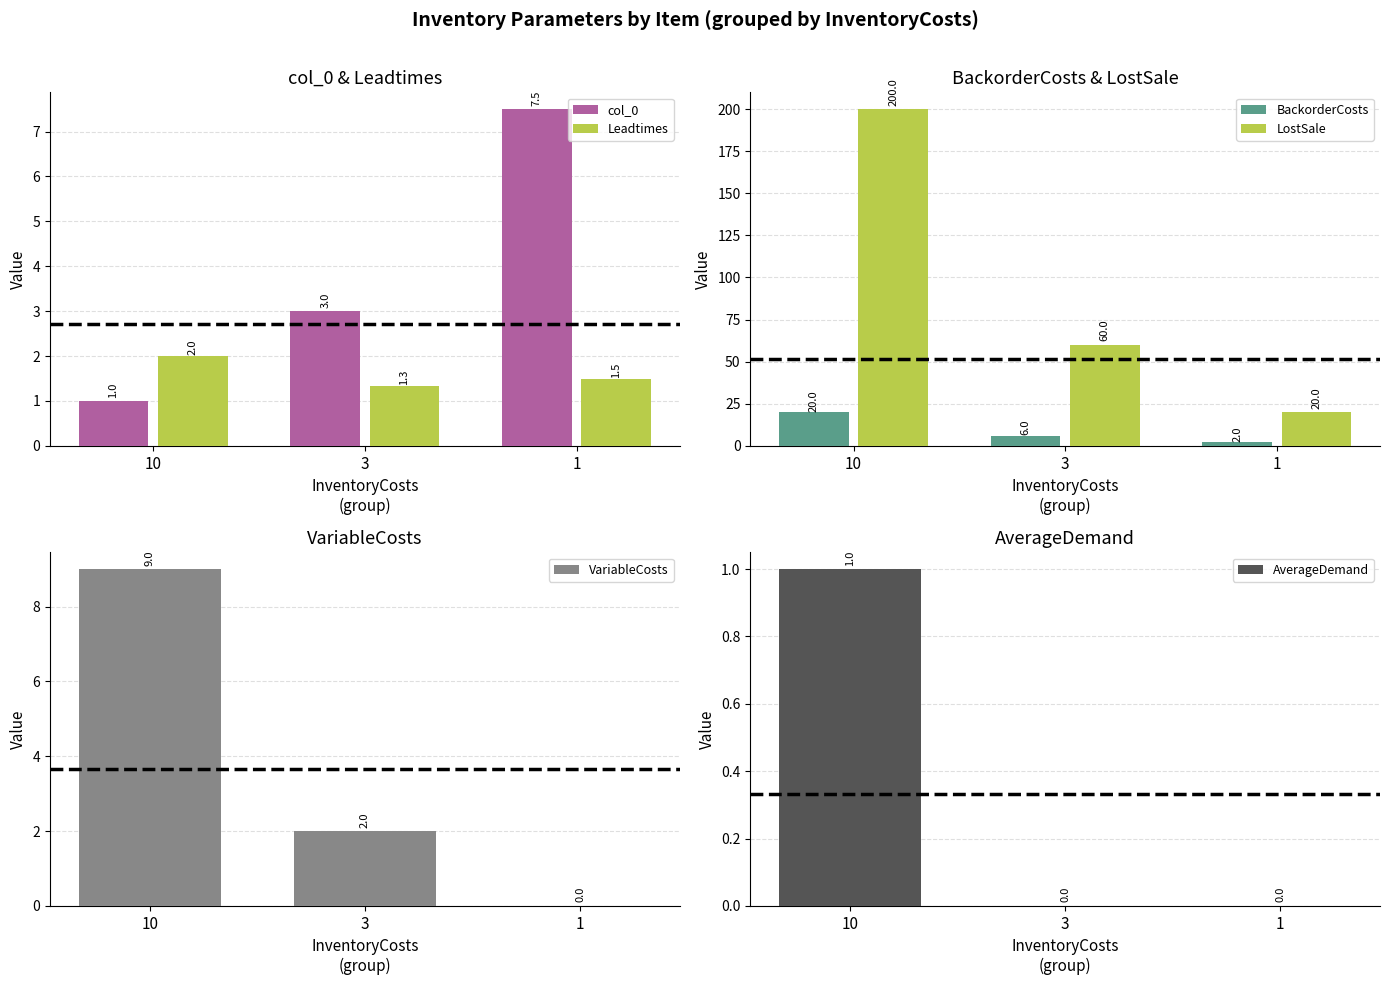

What is the average value of the AverageDemand series?

0.3